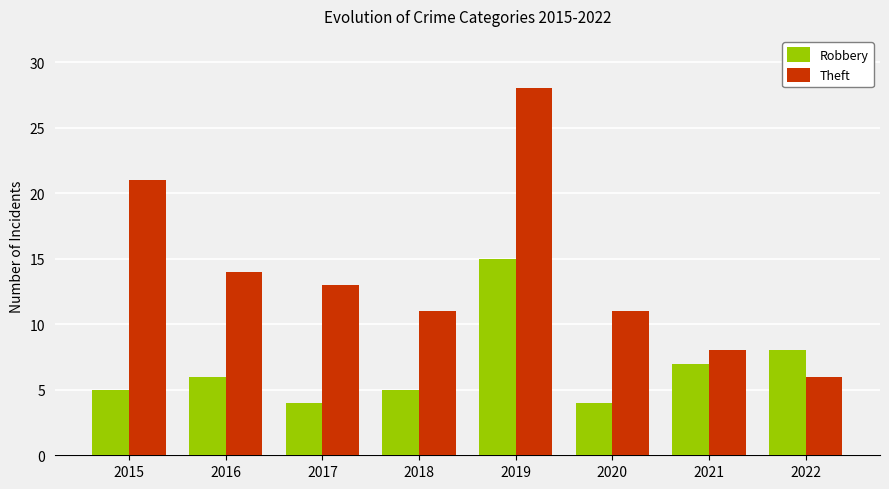

Which category has the highest value across all series?

2019